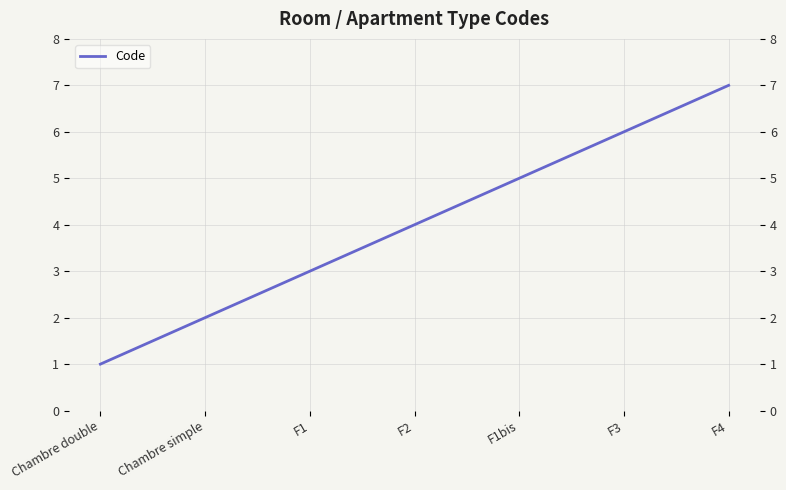

Does the chart have visible grid lines?

Yes